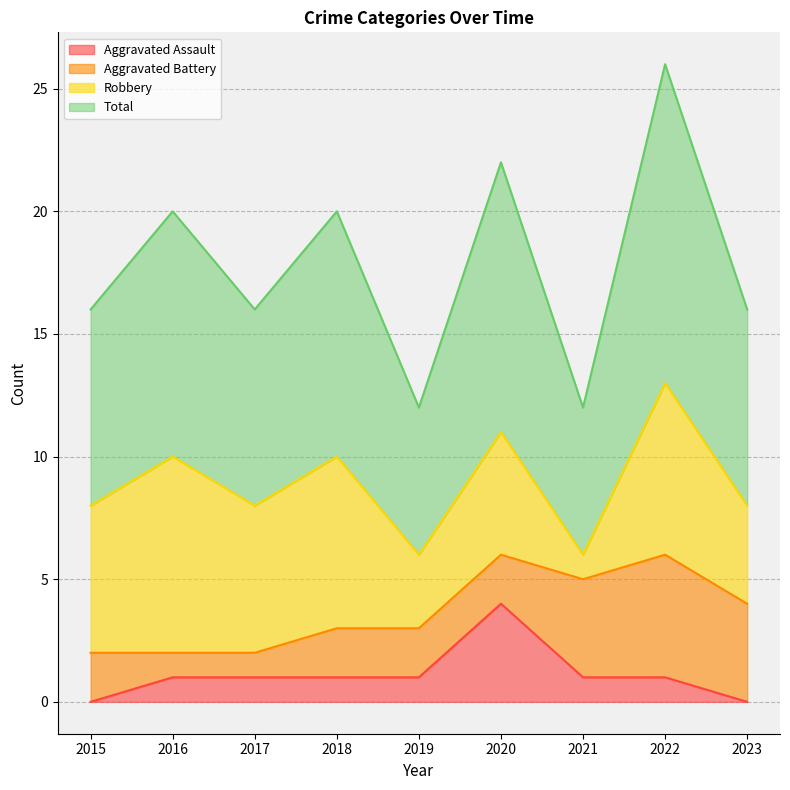

Which series has the largest range (max minus min)?

Total